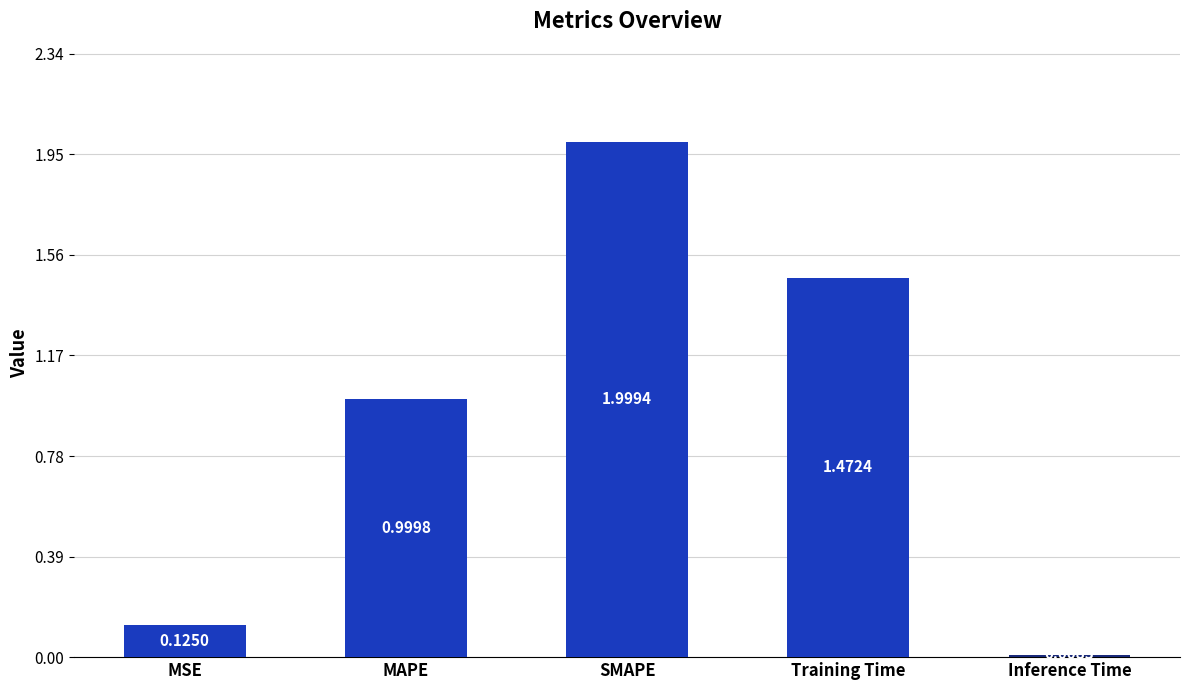

What is the label of the 5th bar from the right?

MSE